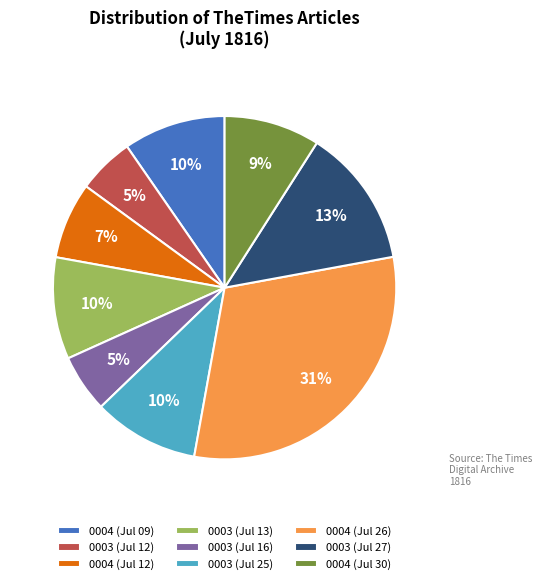

What is the largest slice in the pie chart?

0004 (Jul 26)